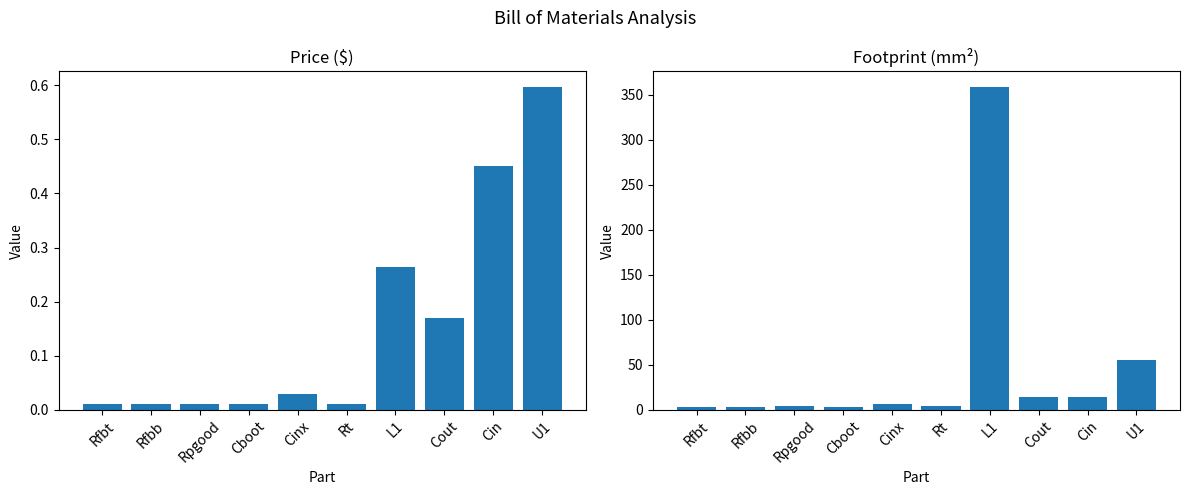

At which category is the sum across all series the highest?

L1